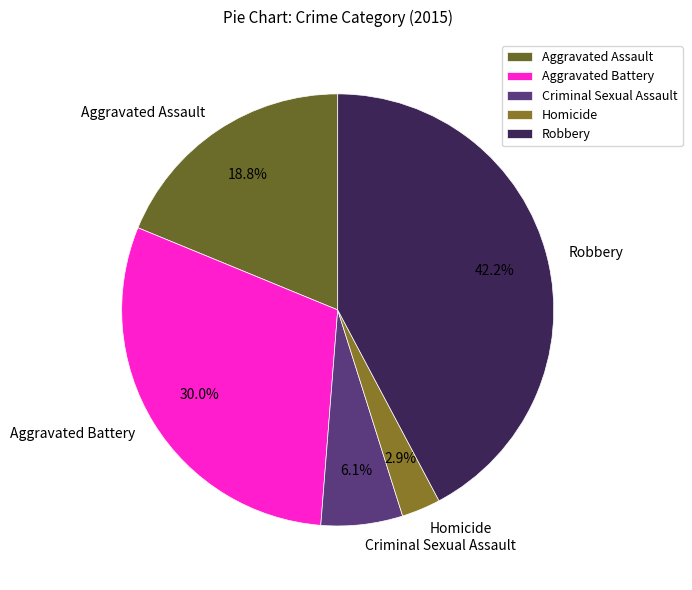

What is the largest slice in the pie chart?

Robbery